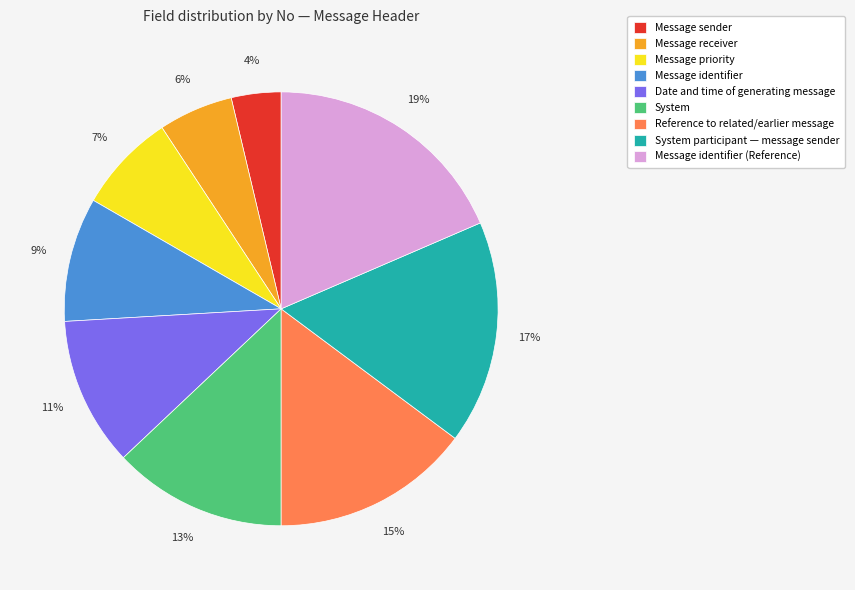

Does any single category account for the majority?

No